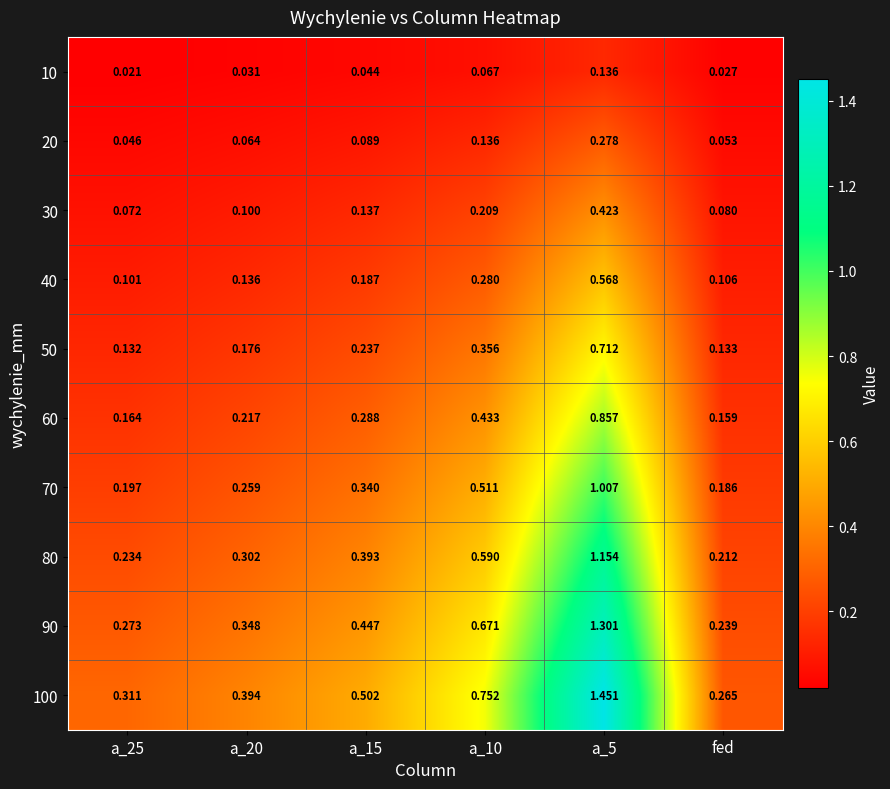

Is the value of 70 at a_20 greater than the value of 60 at a_25?

Yes